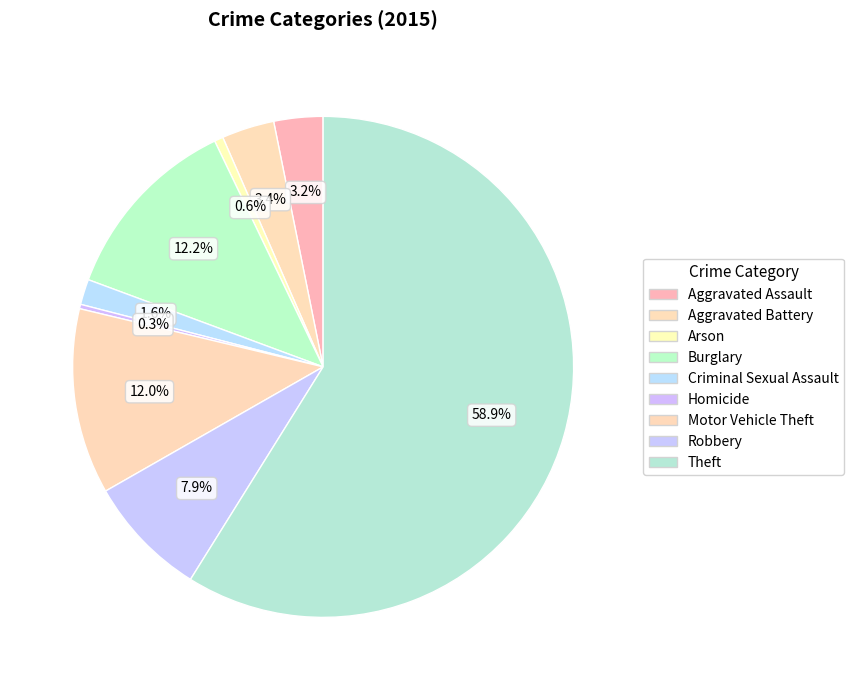

What is the largest slice in the pie chart?

Theft